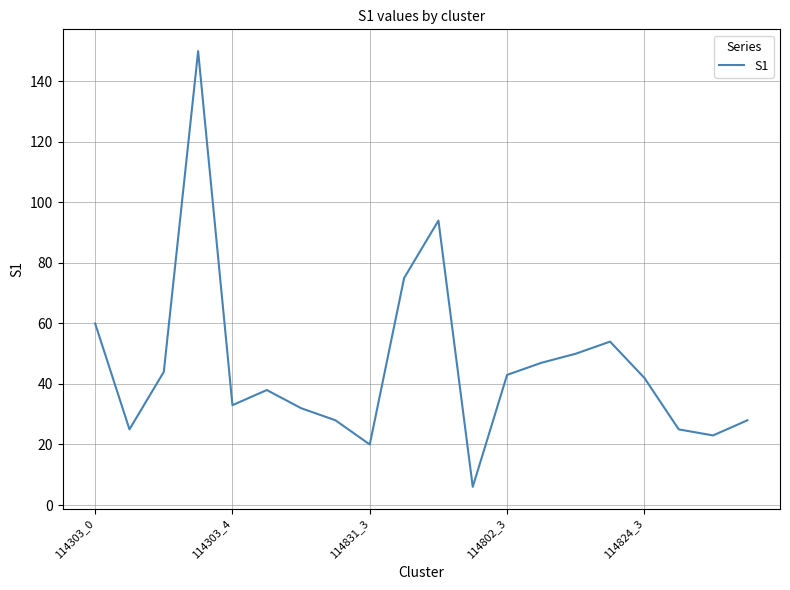

What is the maximum value shown in the chart?

150